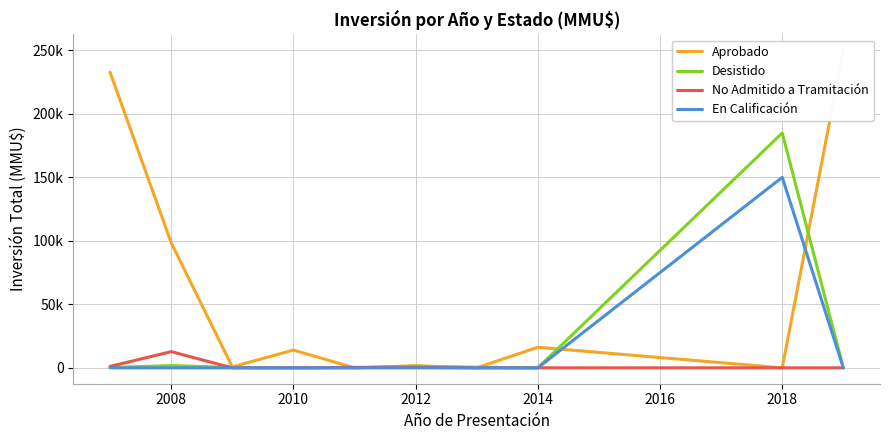

Which series has the largest total across all categories?

Aprobado